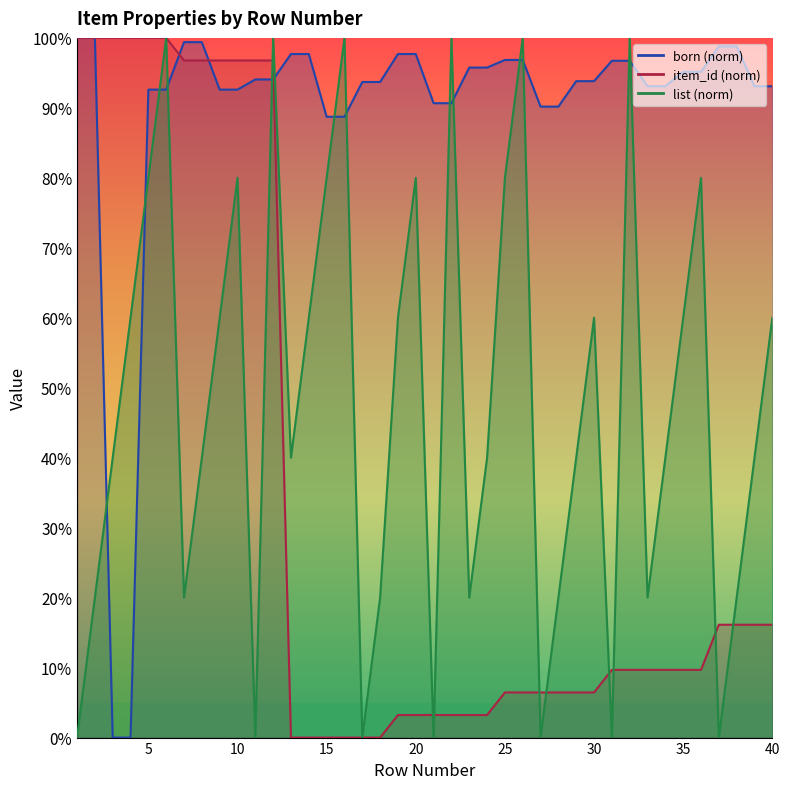

How many values in born are above zero?

38